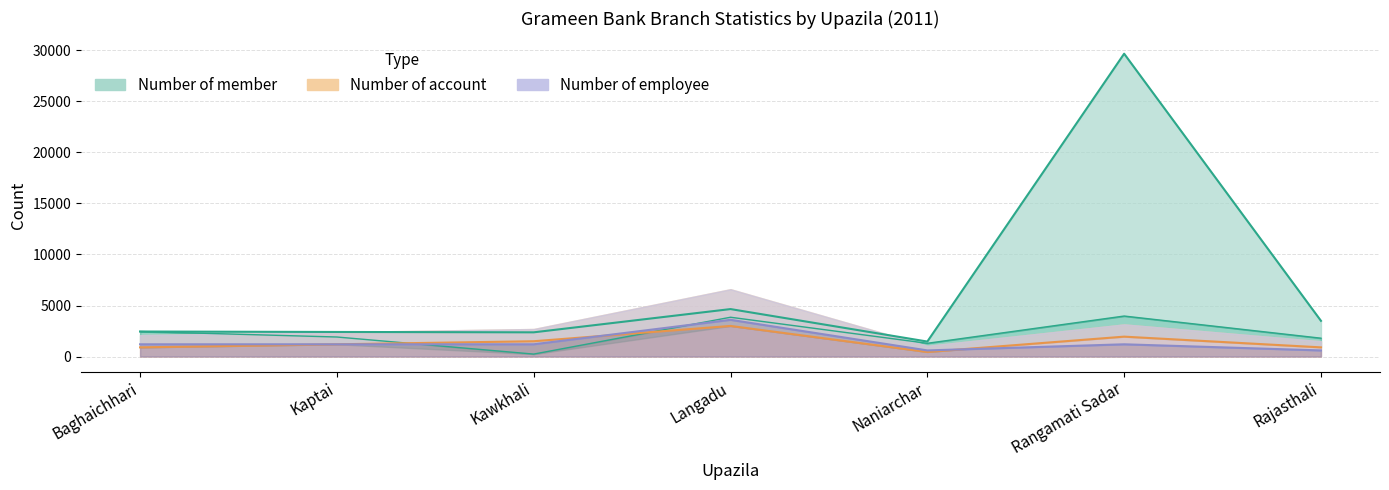

Which category has the highest value across all series?

Rangamati Sadar